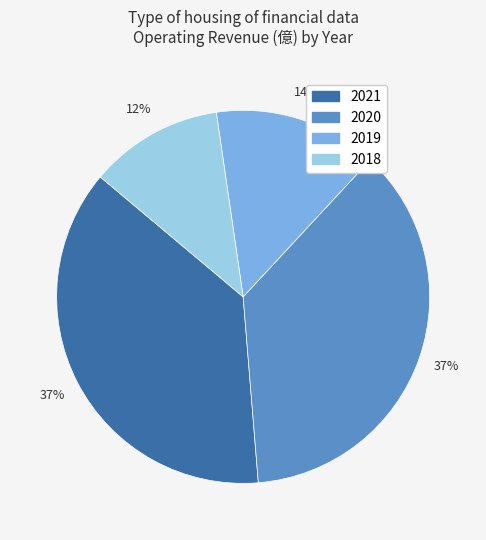

What is the ratio of the value at 2020 to the value at 2019?

2.6